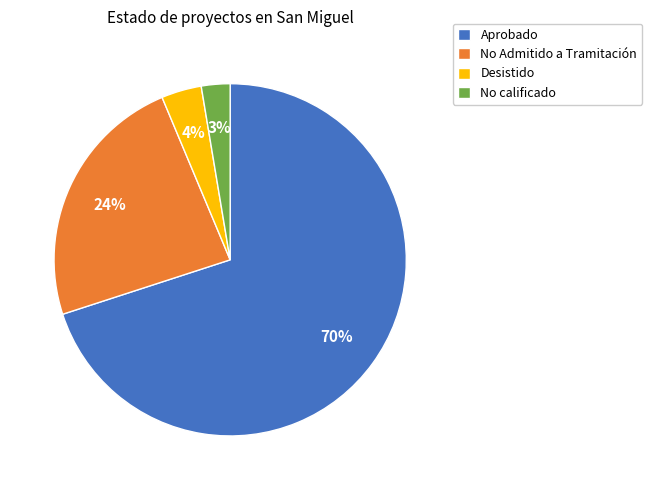

Is the sum of No Admitido a Tramitación and Aprobado greater than half?

Yes